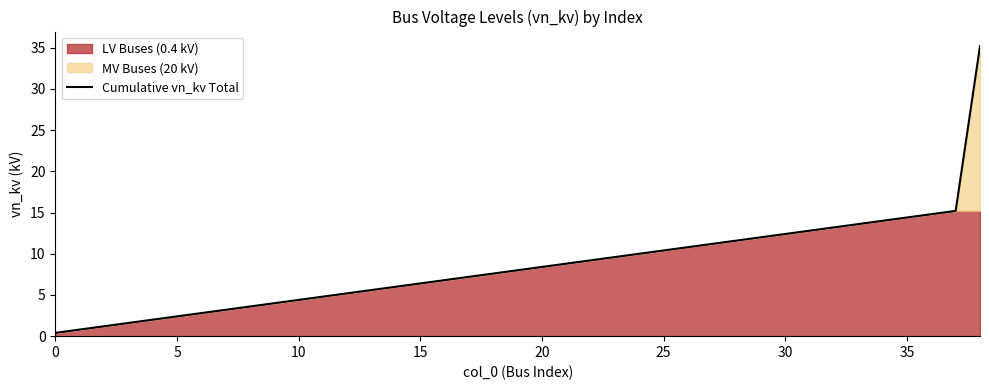

What is the label of the 15th point from the left?

14